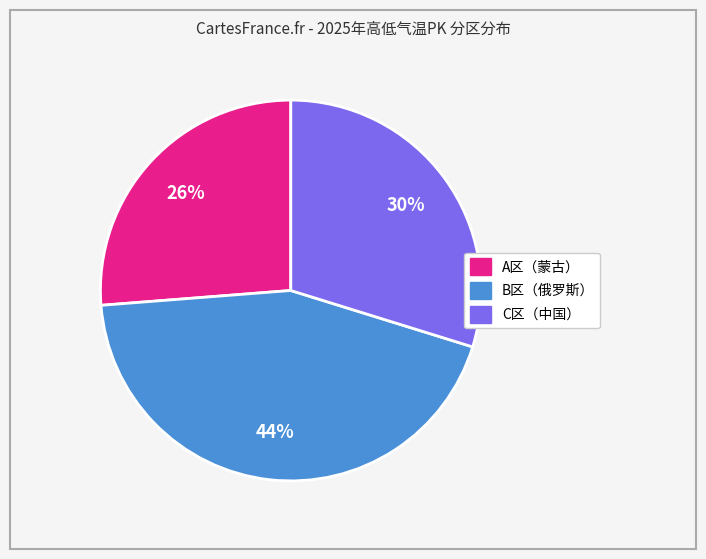

To the nearest percent, what is the average slice percentage?

33%